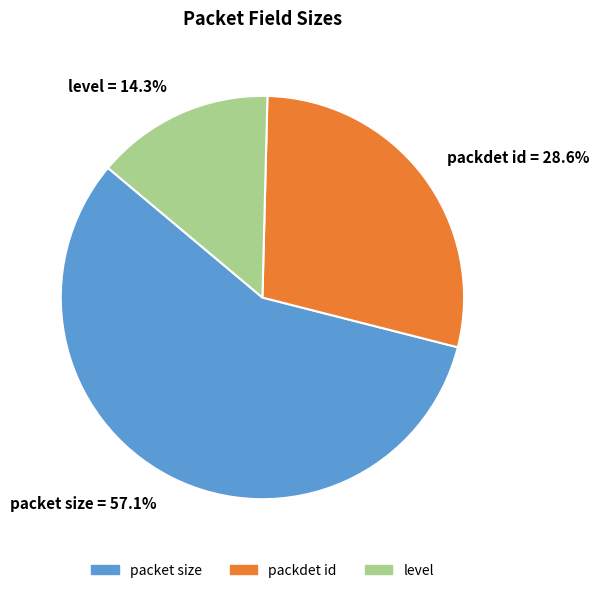

Which slice is the largest?

packet size